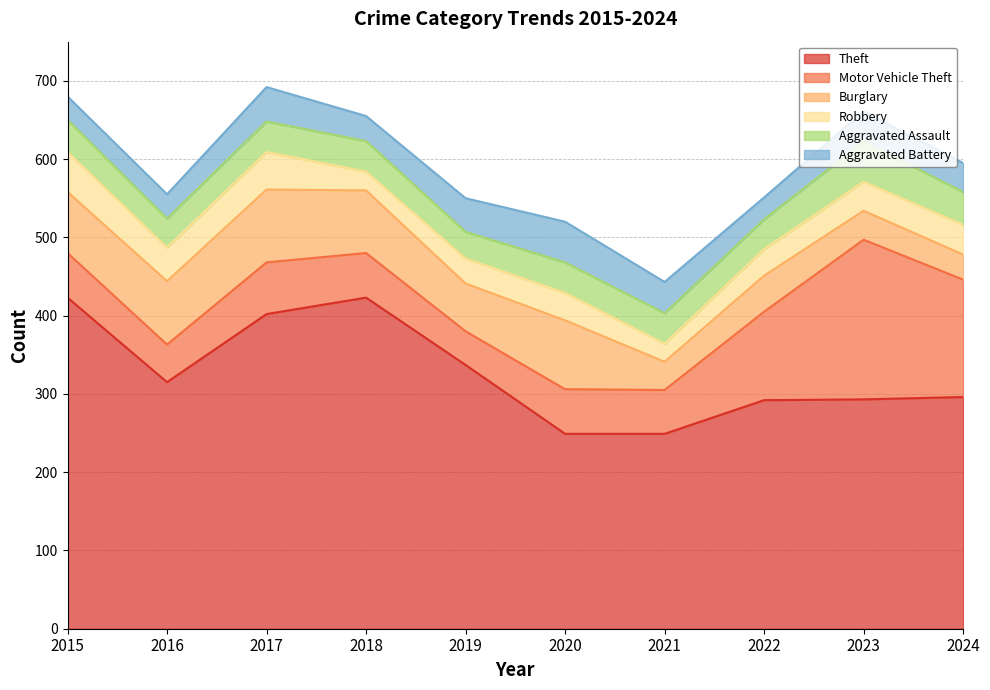

Which category has the highest value in the Theft series?

2015